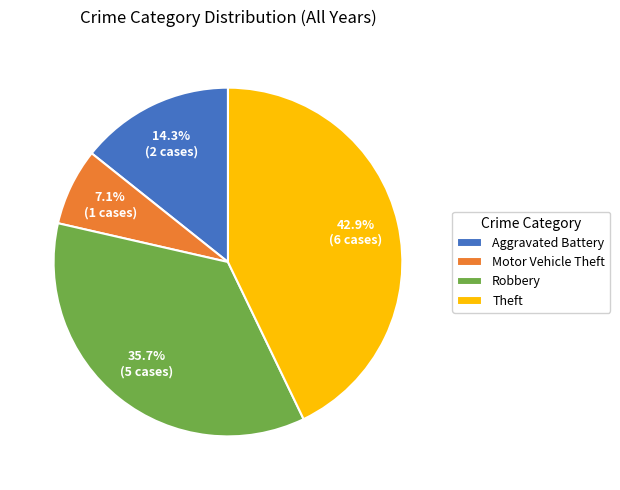

Count the number of slices in the pie.

4